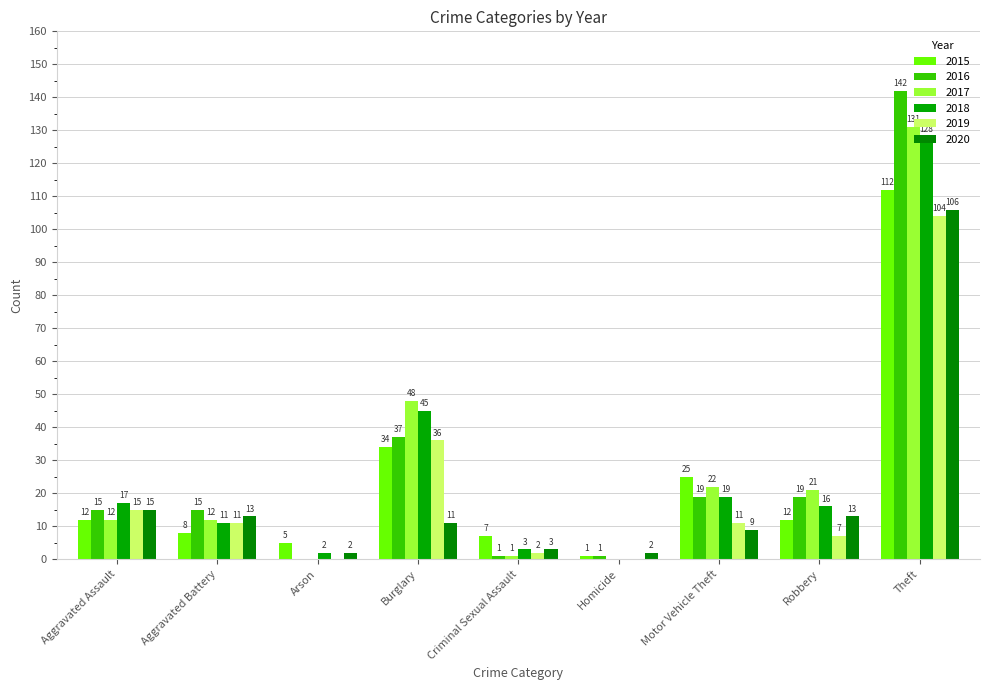

Is it true that 2020 equals 13 at Robbery?

True